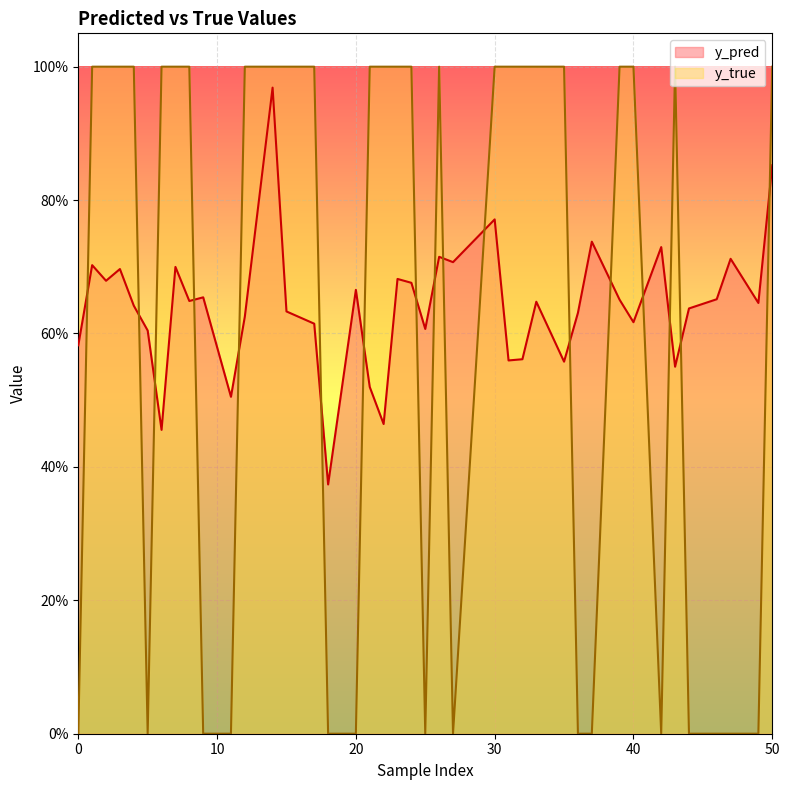

What are all the series names shown in the legend?

y_pred, y_true